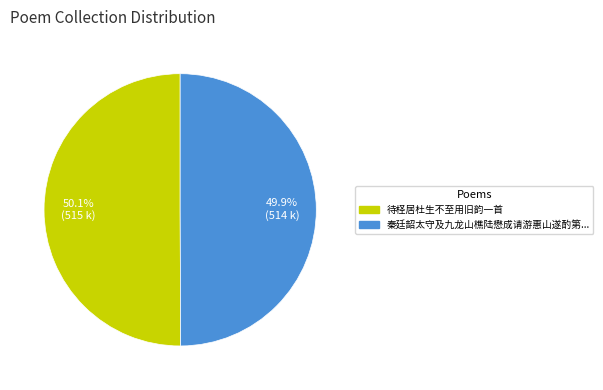

Is there any slice that represents more than half of the pie?

Yes